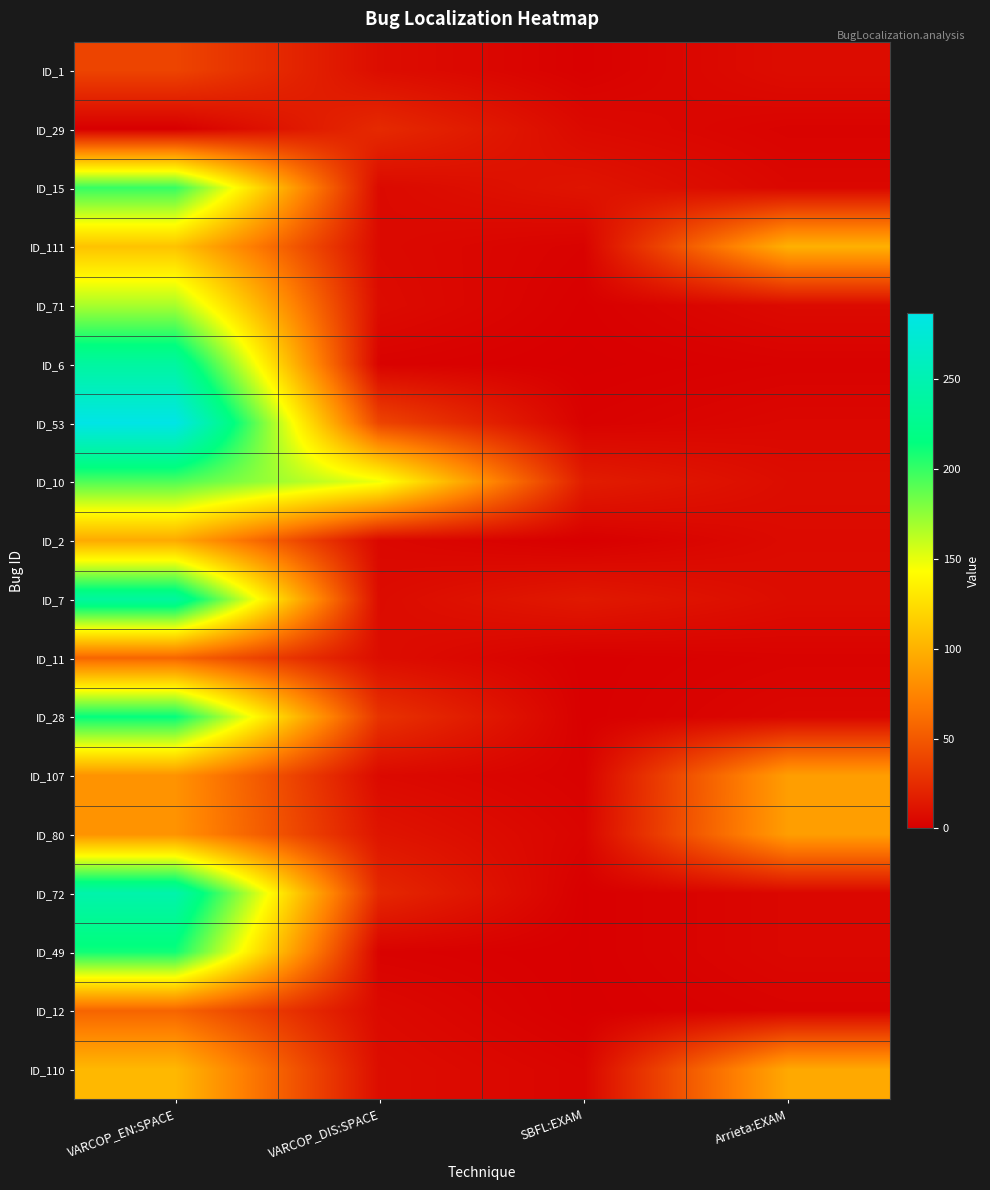

Which category has the lowest value across all series?

VARCOP_EN:SPACE